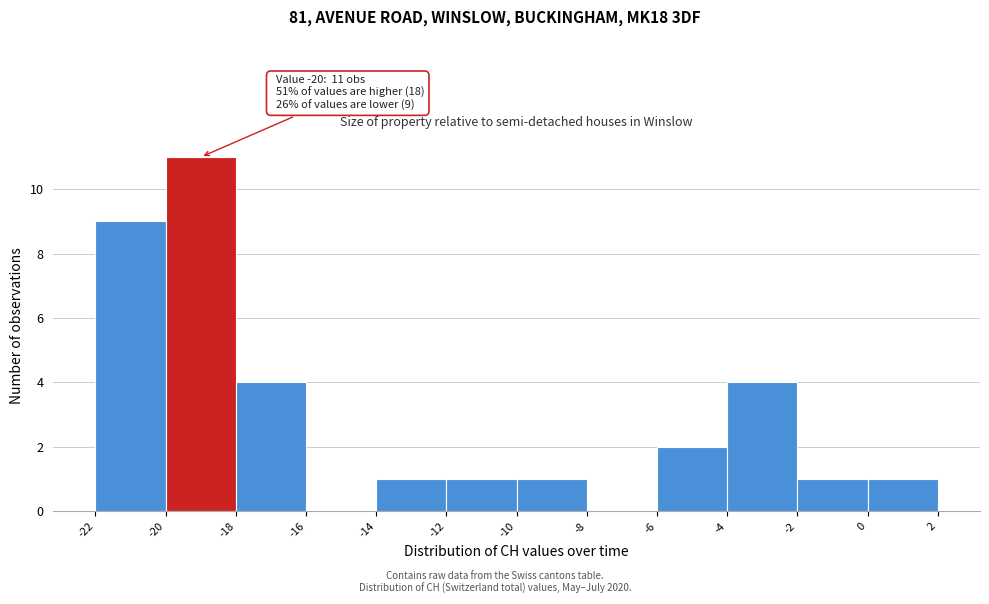

Which range on the x-axis has the tallest bar?

-20 to -18